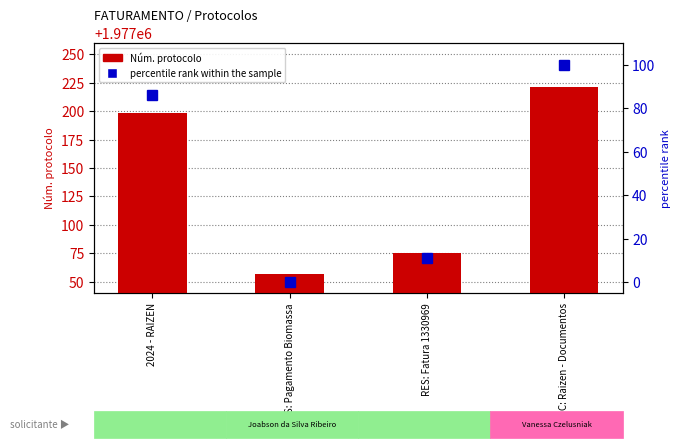

At which label is percentile rank within the sample closest to 50?

2024 - RAIZEN